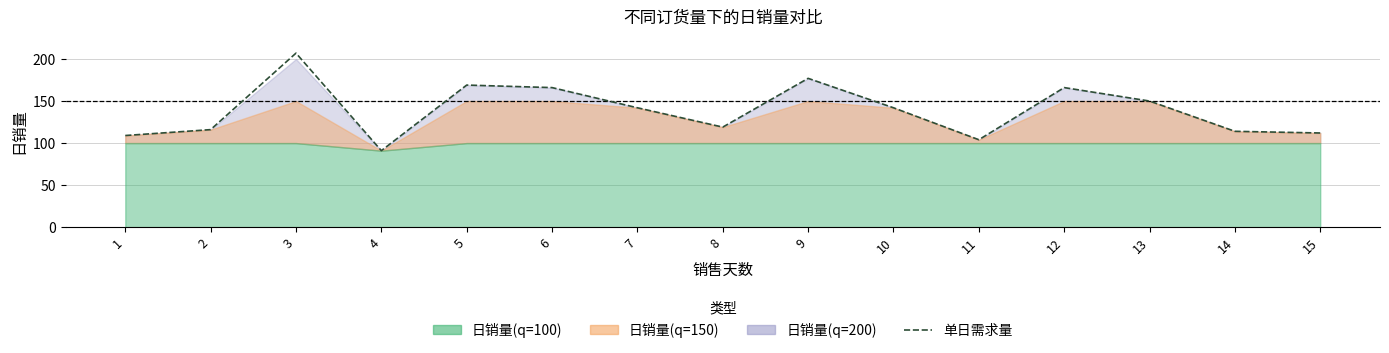

How many interior local peaks (higher than both neighbors) does the data have?

4